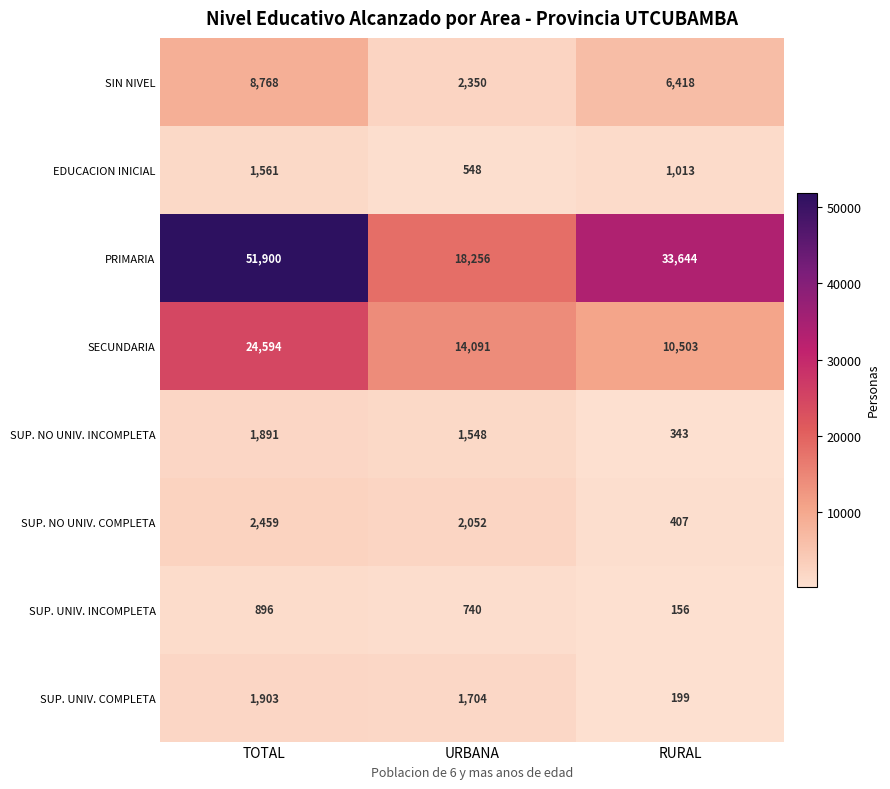

What is the total value across all series at TOTAL?

93972